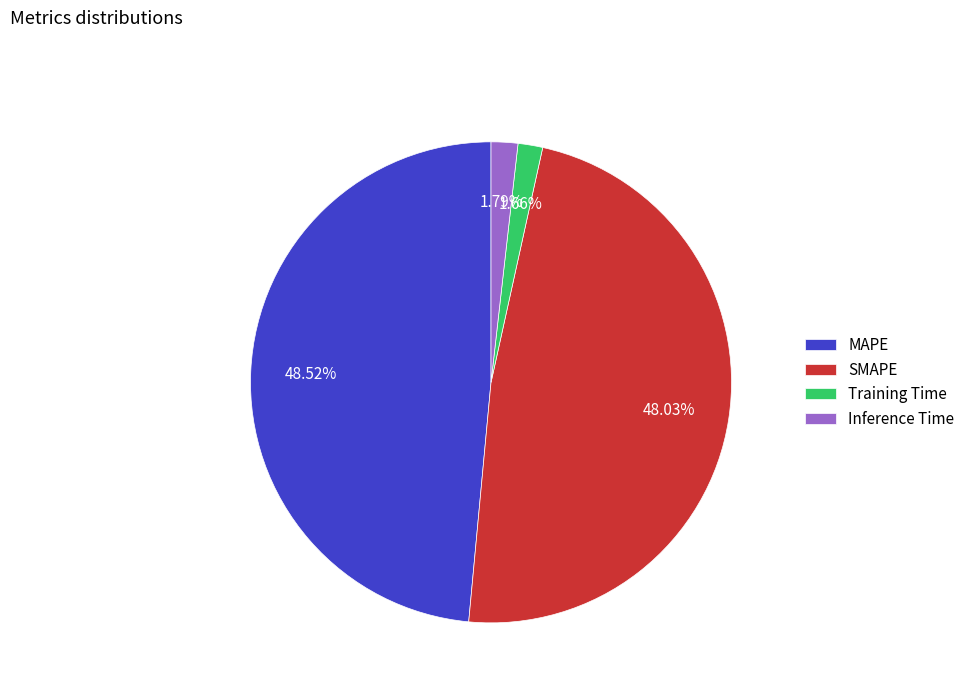

To the nearest percent, what is the difference between the largest and smallest slice percentages?

47%